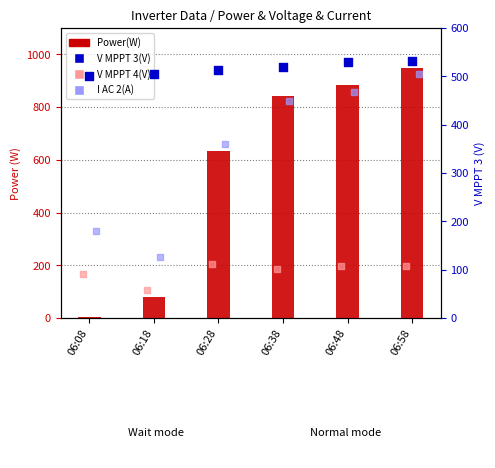

What are all the series names shown in the legend?

Power(W), V MPPT 4(V), V MPPT 3(V), I AC 2(A)